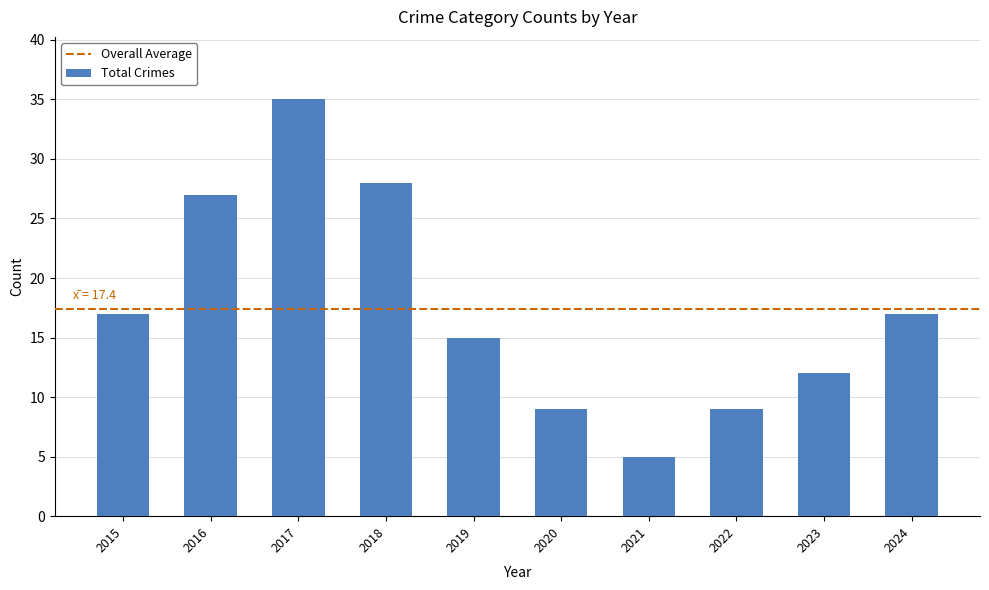

At which category does the chart reach its peak across all series?

2017